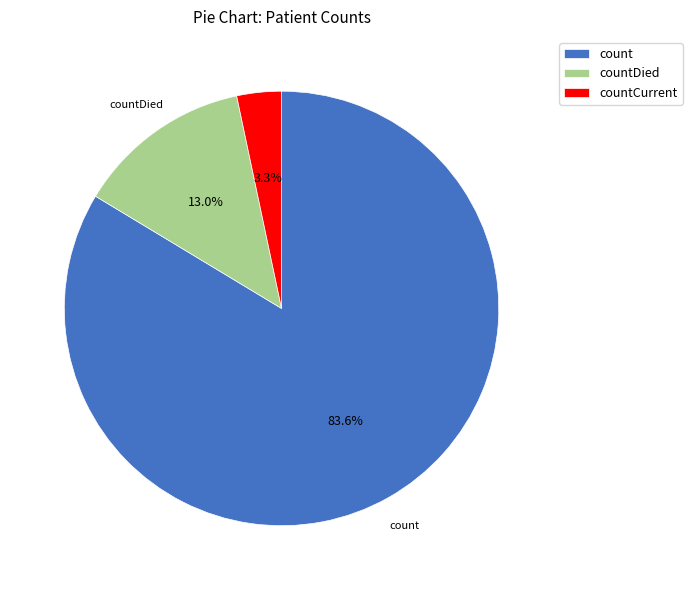

How many slices are in this pie chart?

3